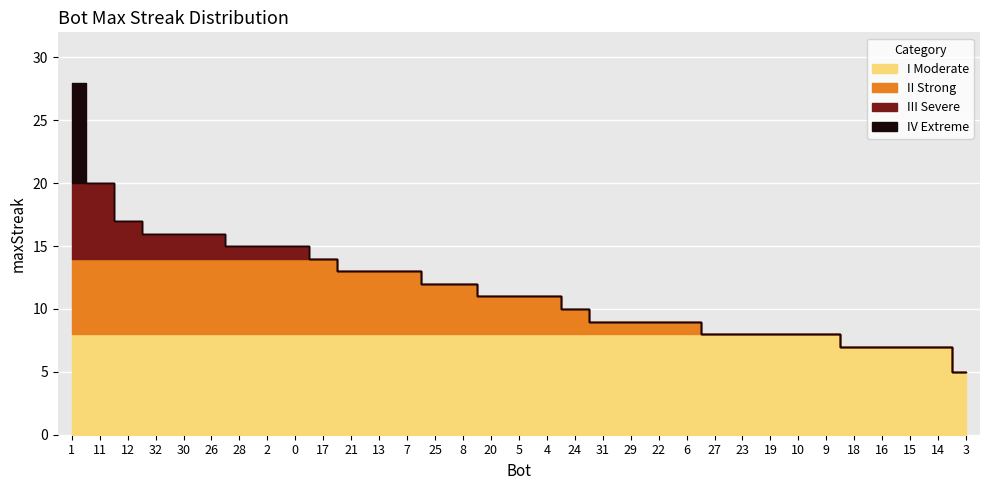

What is the difference between the values at 25 and 9?

4